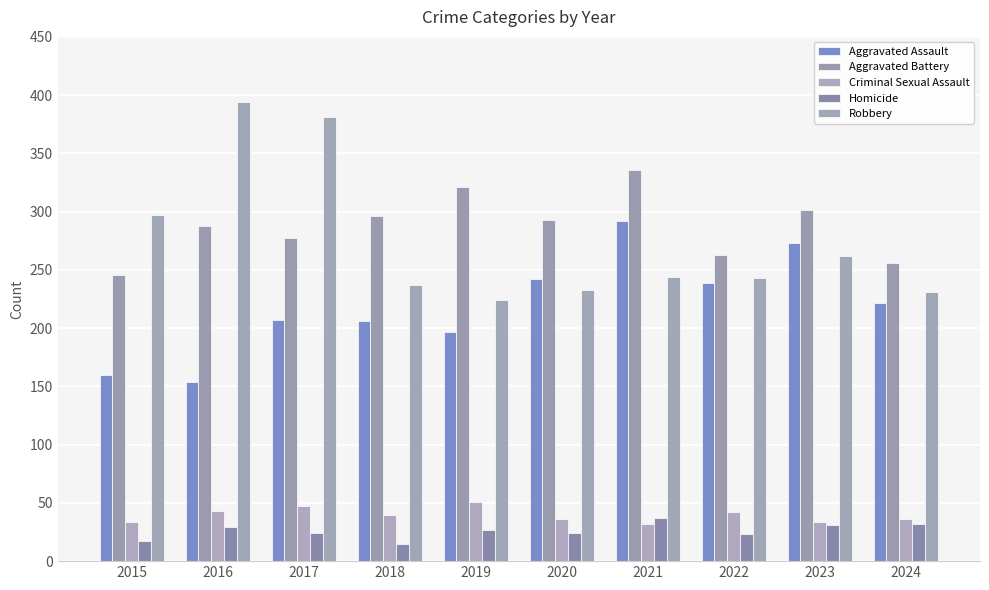

How many bars are there in total?

50